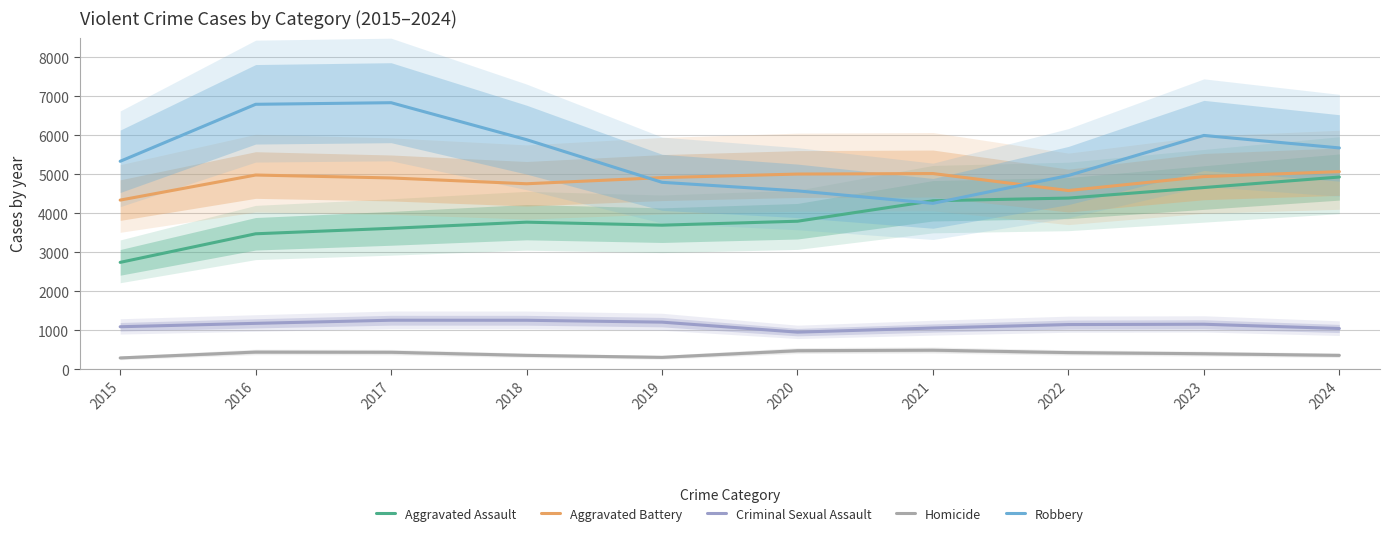

What is the sum of all Robbery values?

55137